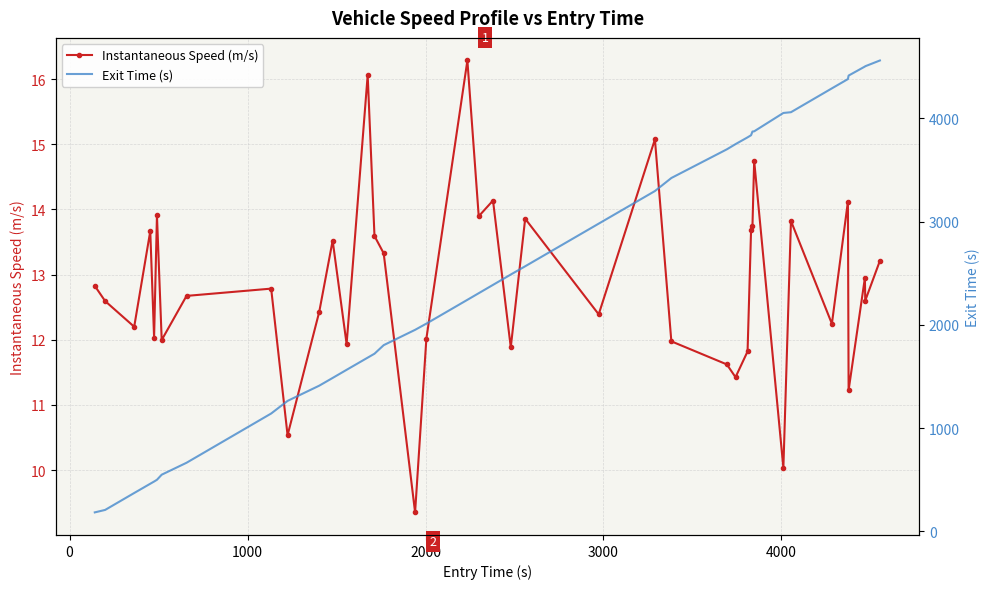

What is the lowest value of the Instantaneous Speed (m/s) series?

9.4